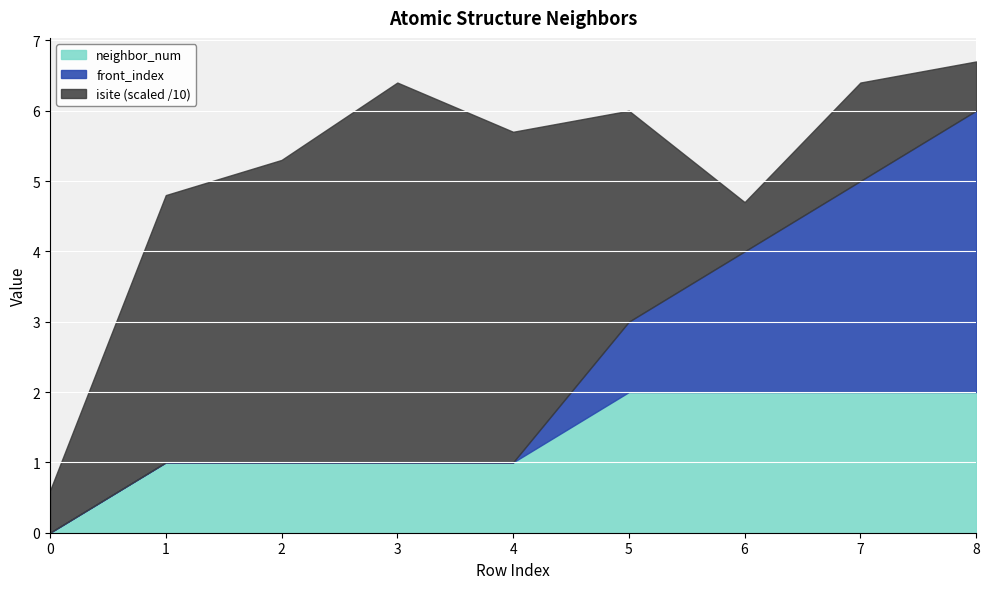

Is it true that neighbor_num equals 2.9 at 6?

False